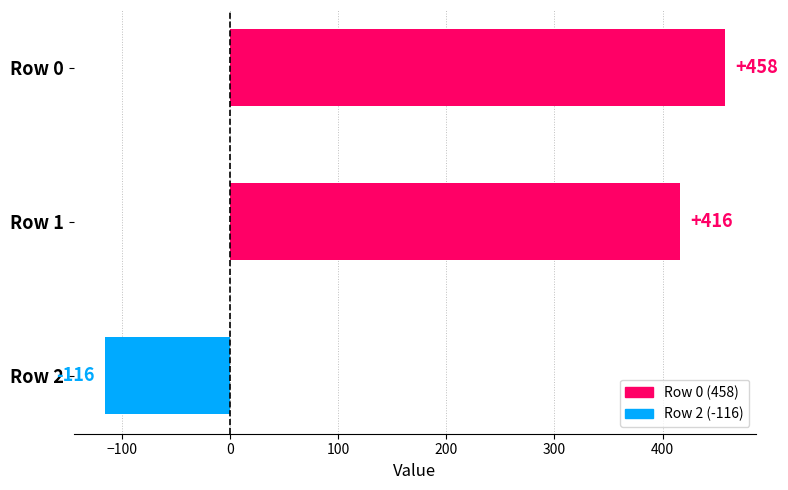

How many values are above zero?

2